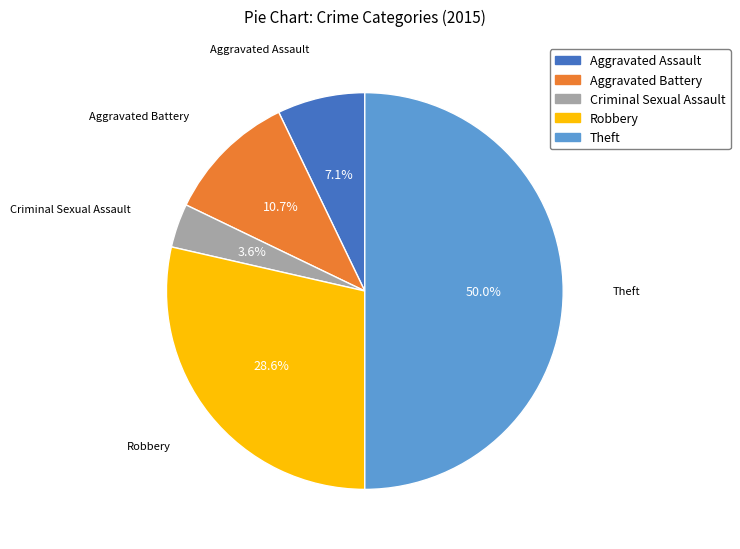

To the nearest percent, what is the average slice percentage?

20%